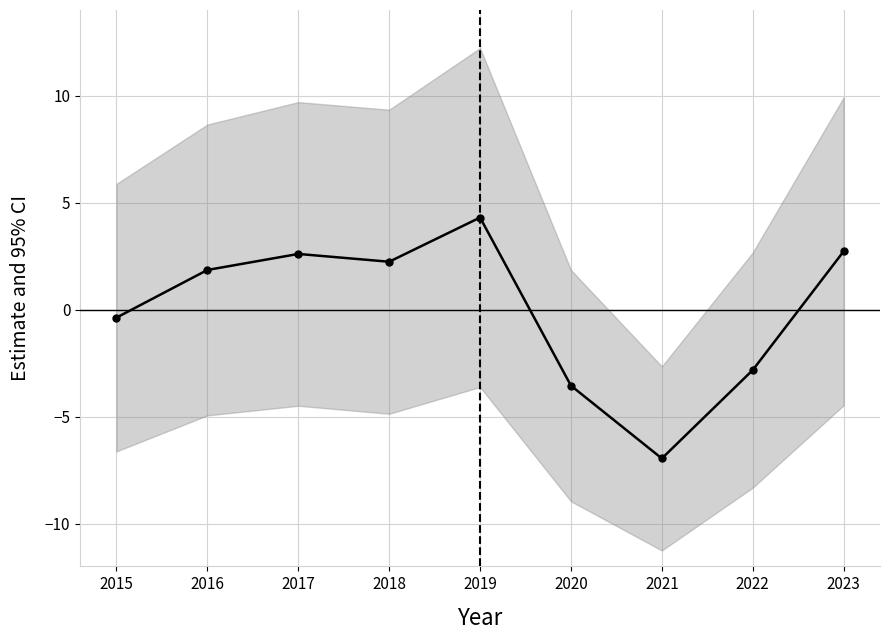

Which has a higher value, 2023 or 2019?

2019